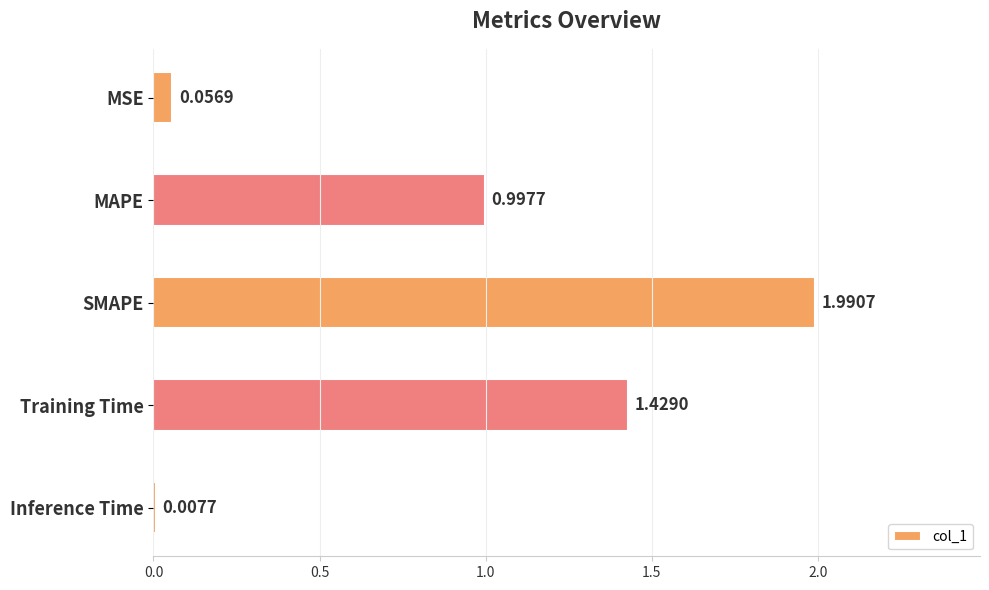

List the labels in order of value, smallest first.

Inference Time, MSE, MAPE, Training Time, SMAPE